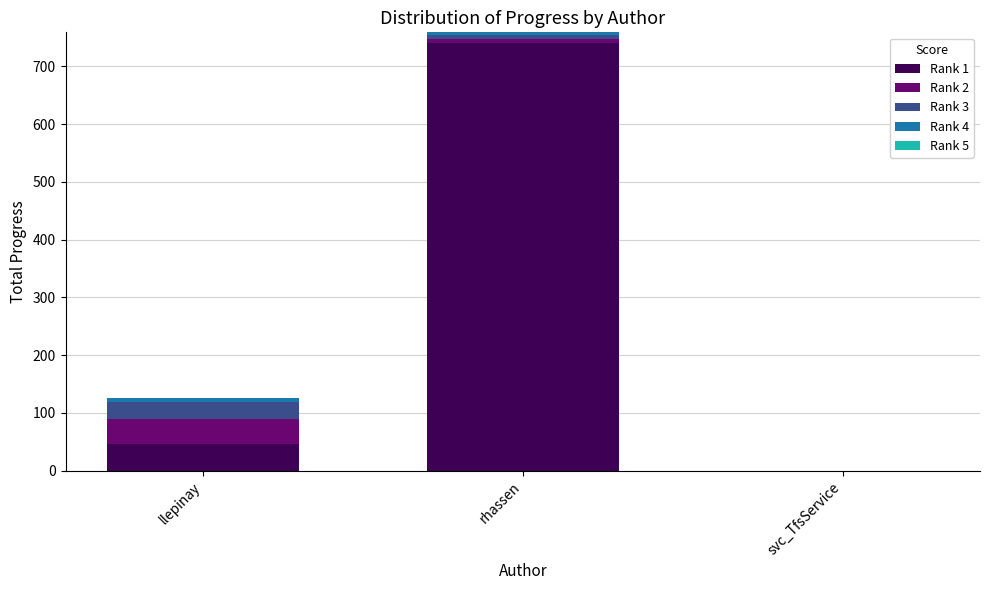

How many data points does each series have?

3